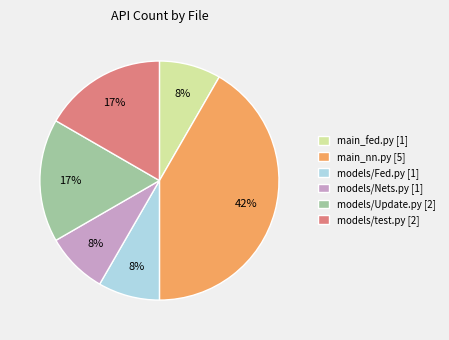

Do models/Update.py [2] and models/test.py [2] together represent more than half of the pie?

No